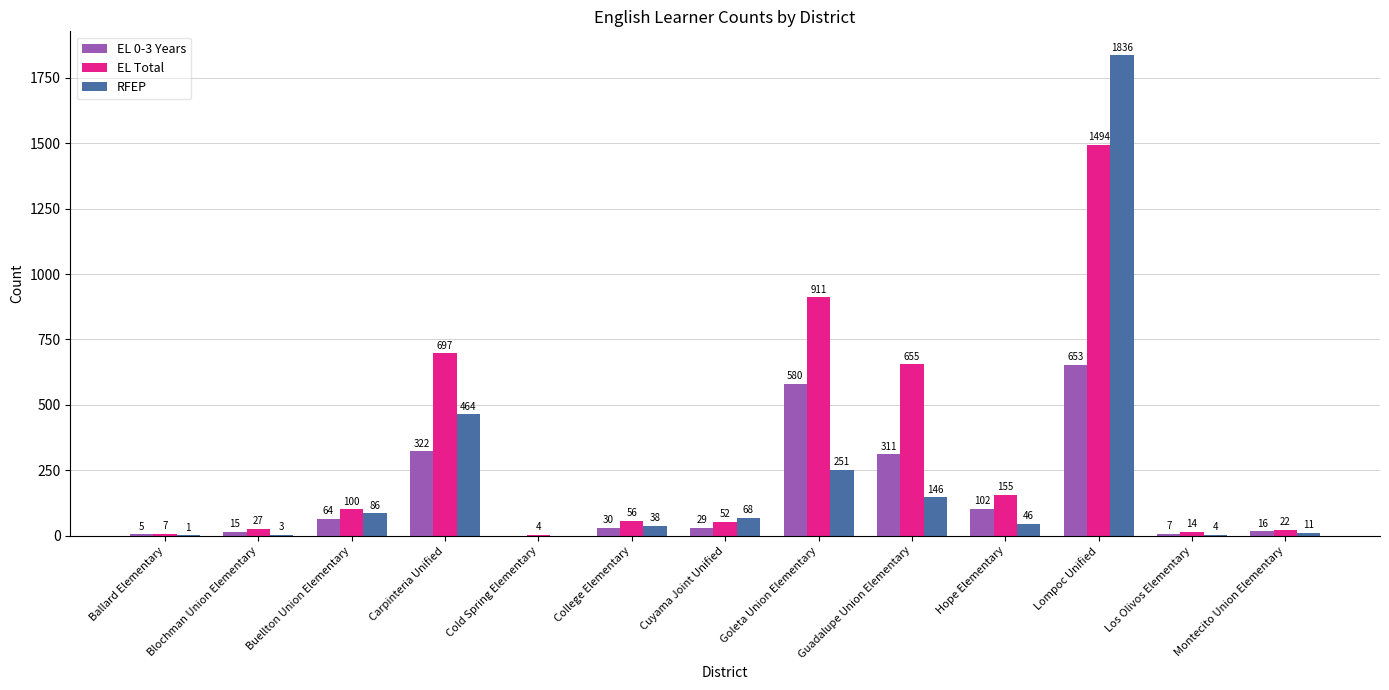

Reading right to left, extract all data points from this chart.

EL 0-3 Years: 16	7	653	102	311	580	29	30	0	322	64	15	5
EL Total: 22	14	1494	155	655	911	52	56	4	697	100	27	7
RFEP: 11	4	1836	46	146	251	68	38	0	464	86	3	1